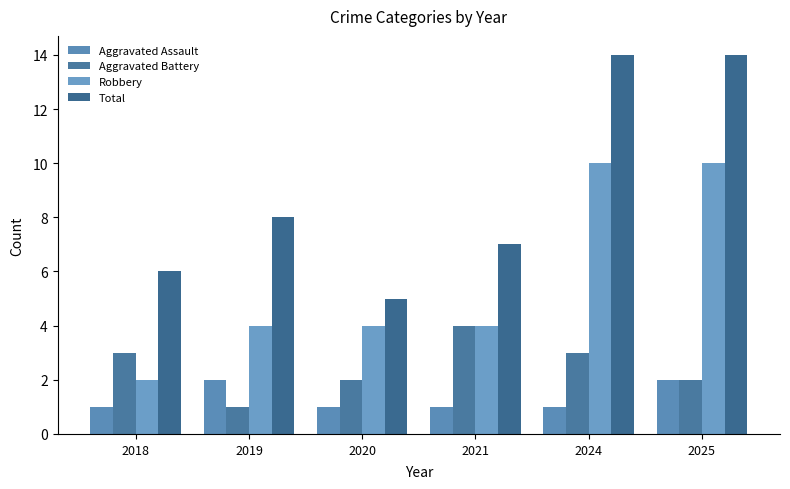

What is the difference between the second highest and second lowest values in the Robbery series?

6